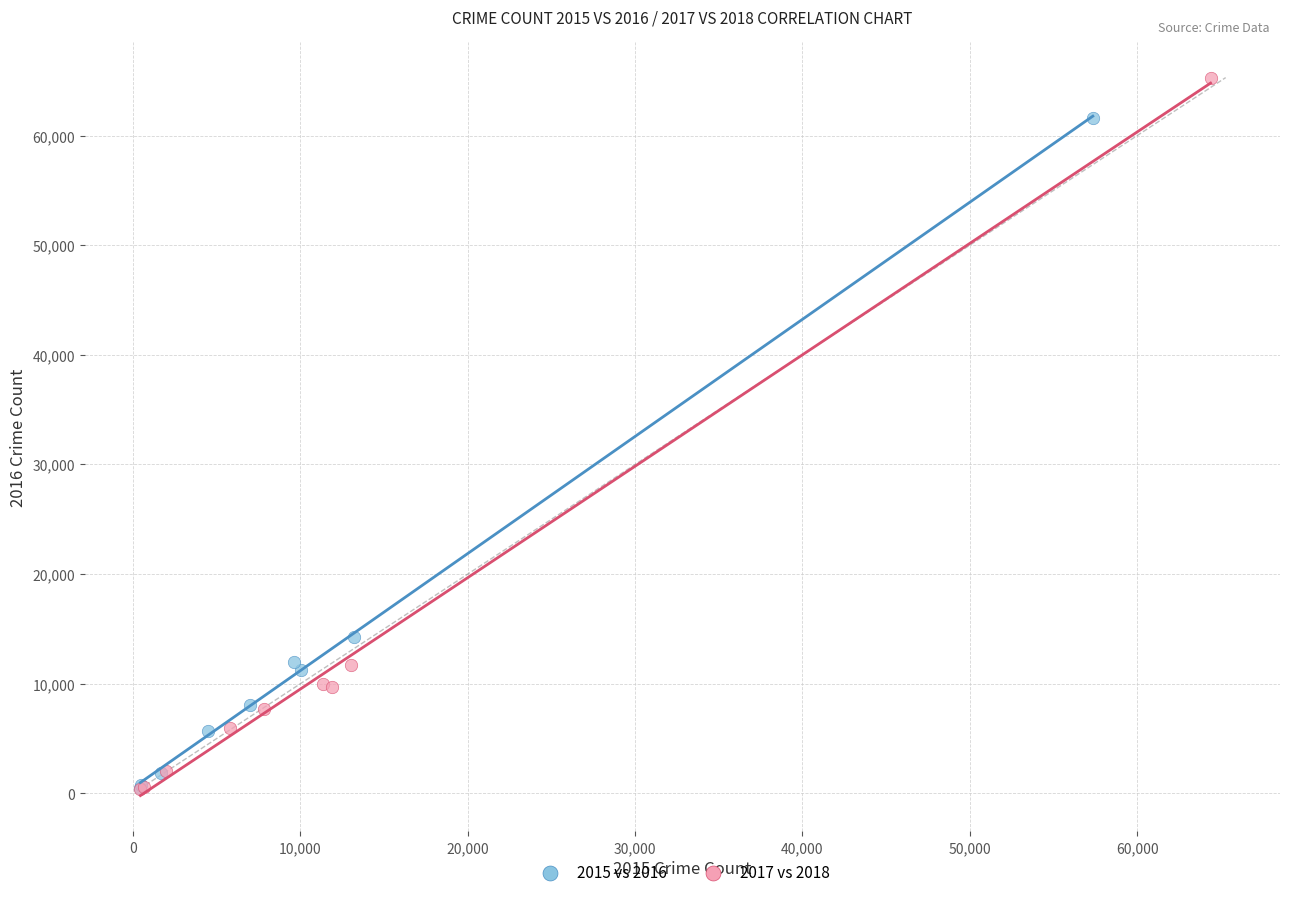

Which series has the widest spread of Y values?

2017 vs 2018